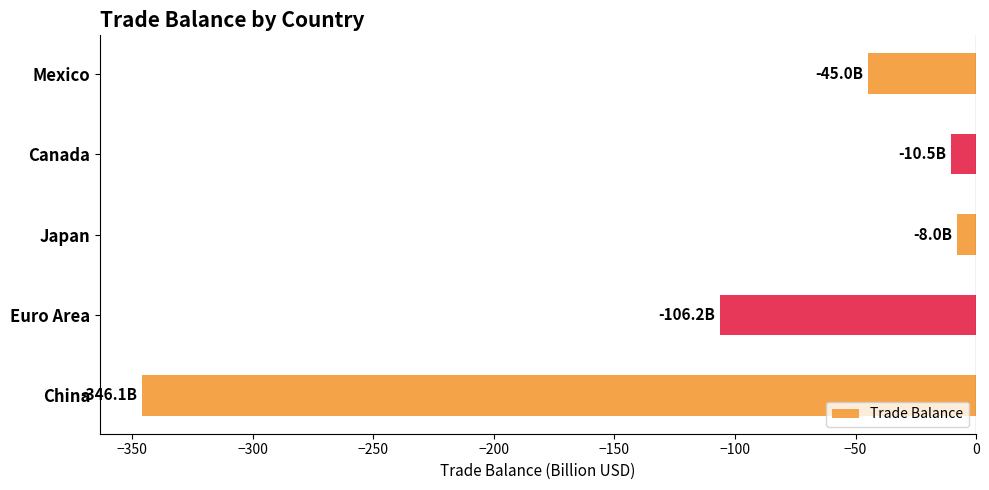

Which category has the lowest value across all series?

China